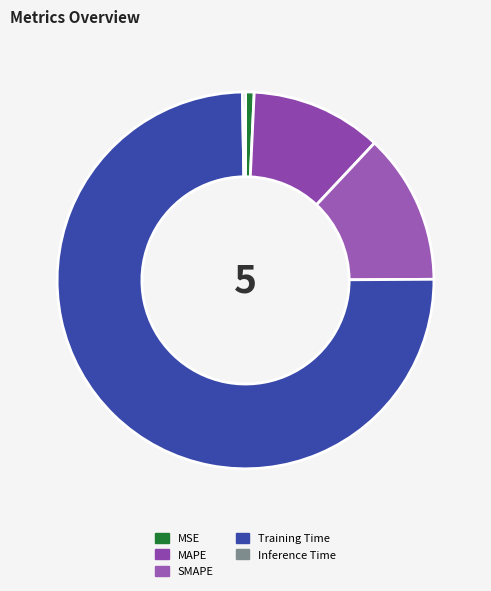

Which slice represents more than half of the pie?

Training Time